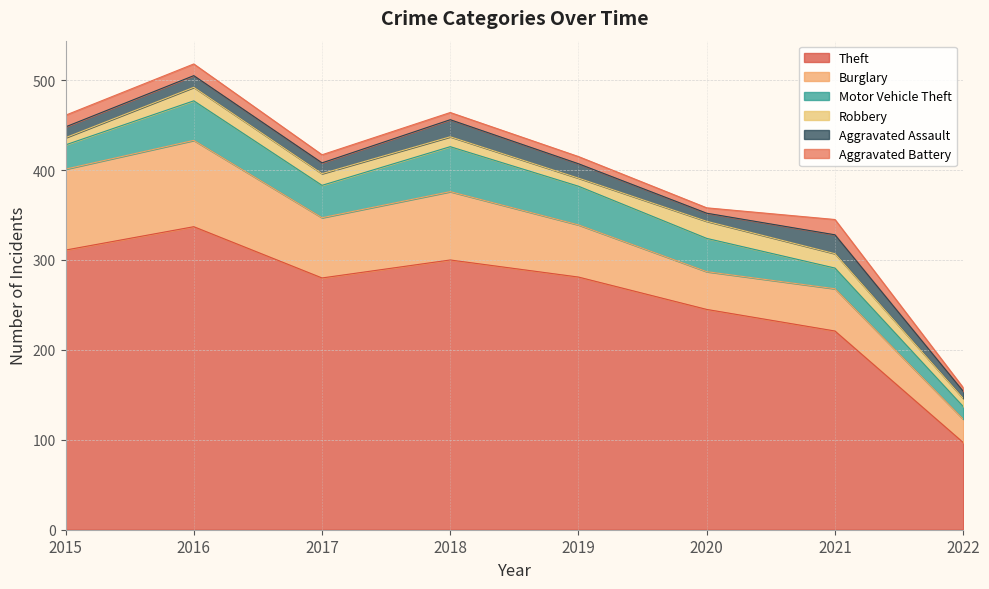

Does the chart display data point markers on the line(s)?

No